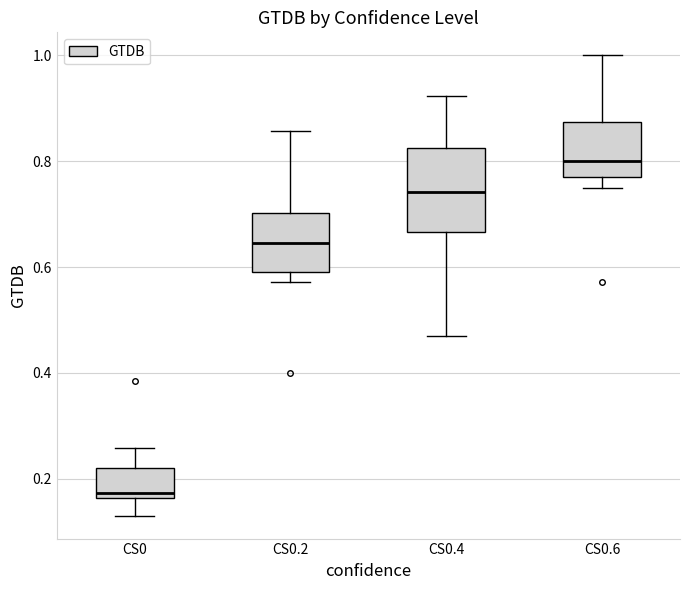

Reading left to right, transcribe this box plot: for each box, give where its median line is, the range the box spans, and where its two whiskers end, as read against the y-axis. The values are not printed on the chart, so give them approximately, as read against the axis.

CS0: median 0.18, box 0.16 to 0.22, whiskers 0.14 to 0.26
CS0.2: median 0.64, box 0.60 to 0.70, whiskers 0.58 to 0.86
CS0.4: median 0.74, box 0.66 to 0.82, whiskers 0.48 to 0.92
CS0.6: median 0.80, box 0.76 to 0.88, whiskers 0.76 (just below the box's lower edge) to 1.00